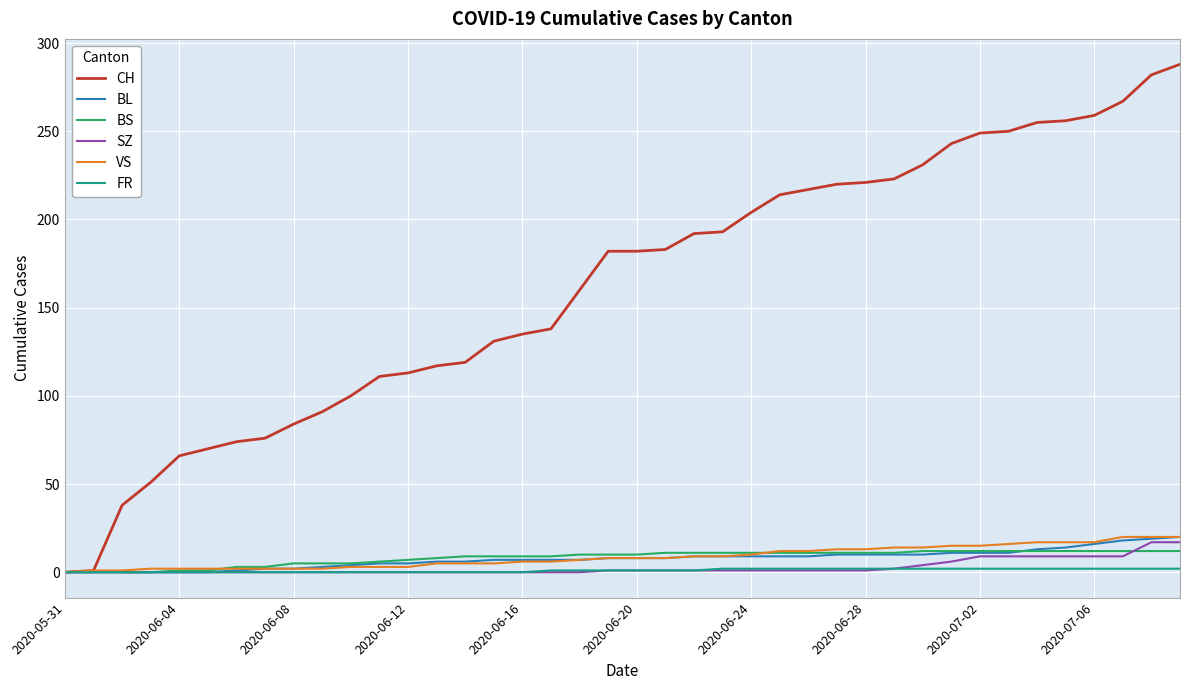

How many lines are shown in the chart?

6